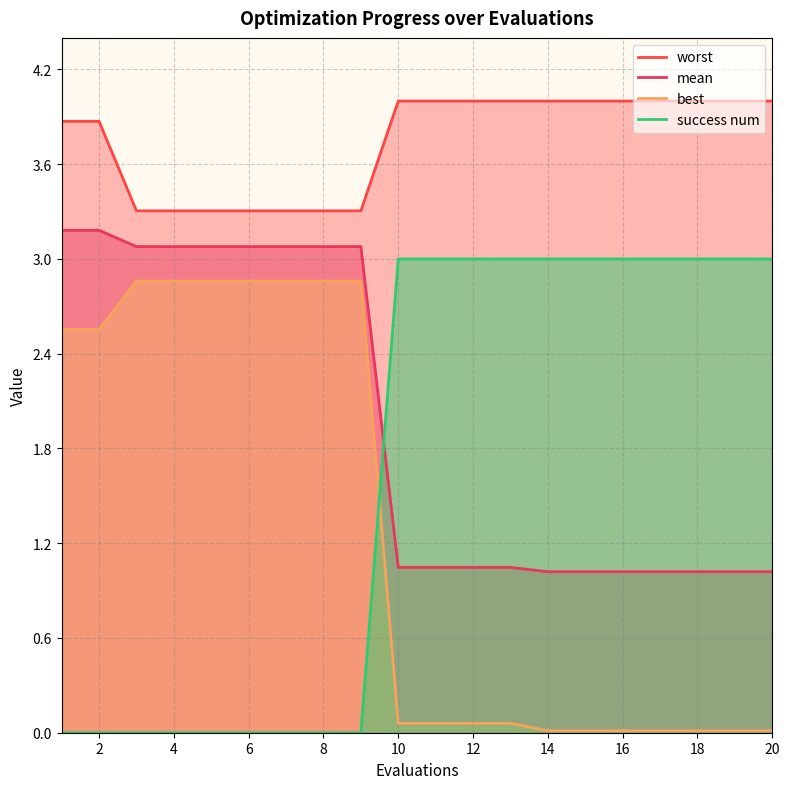

What is the maximum value for best?

2.9